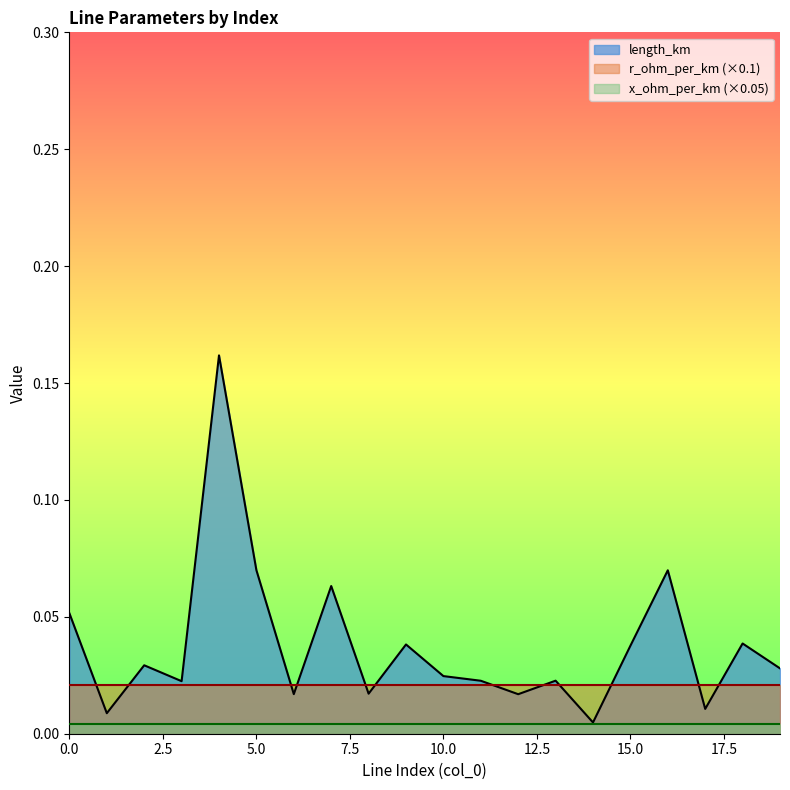

Which has a higher value, 16 or 9?

16